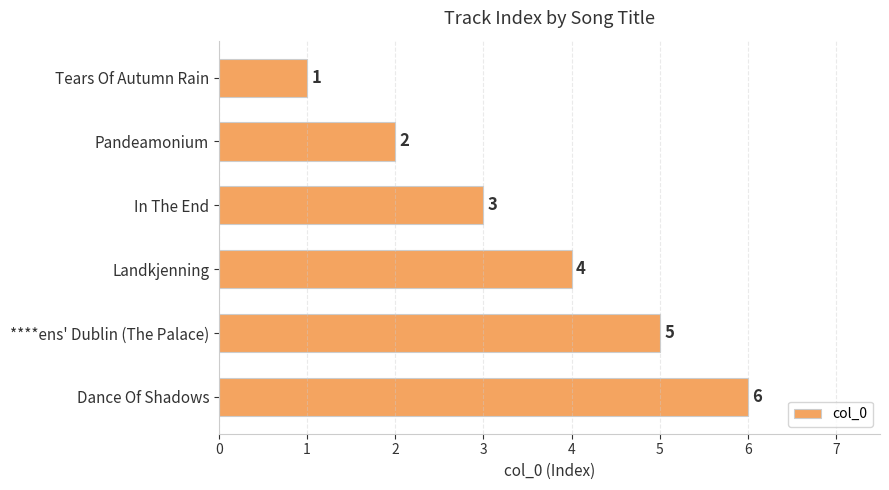

What is the change in value from Pandeamonium to Dance Of Shadows?

+4